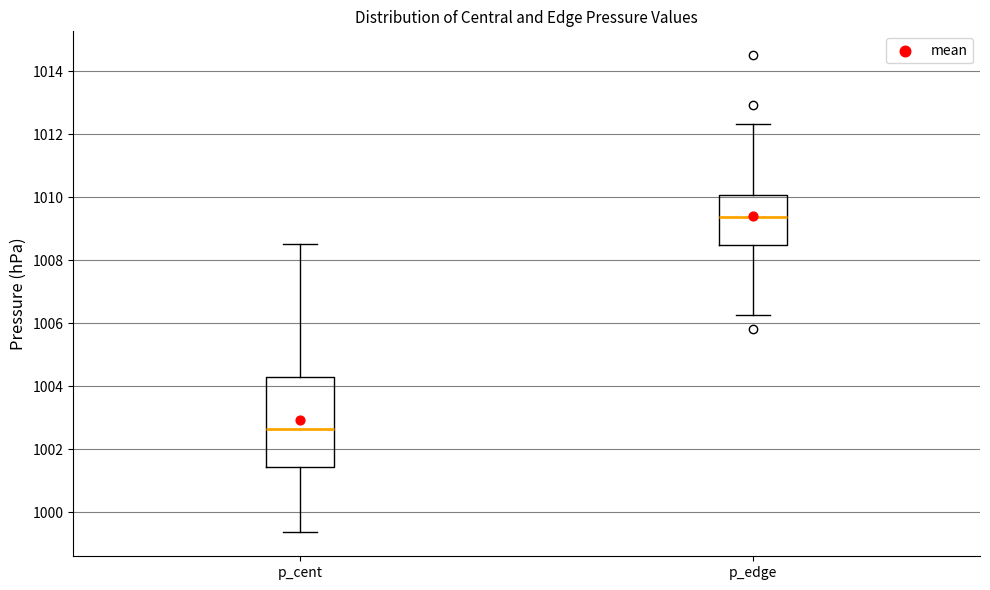

Which box is the tallest, from its lower edge to its upper edge?

p_cent